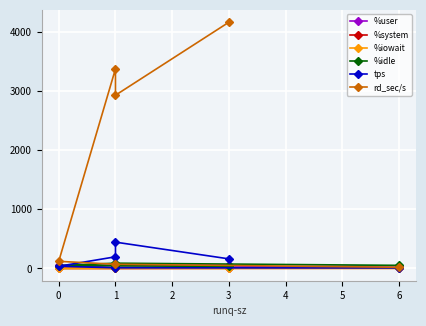

How many distinct data groups are displayed?

6